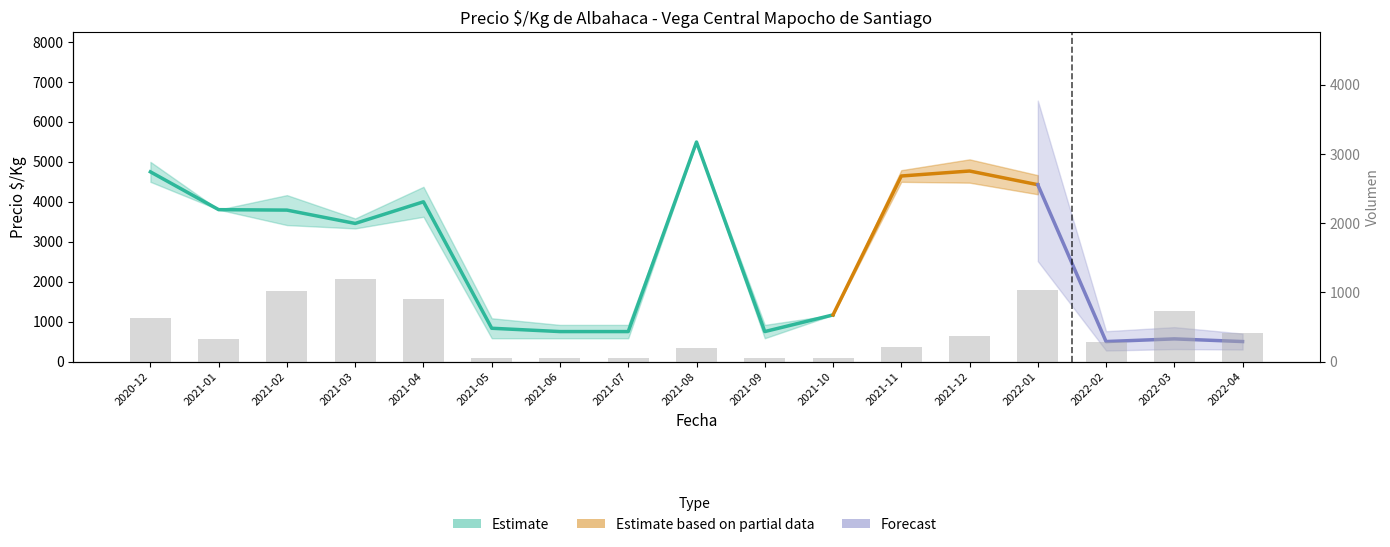

Is it true that the value at 2022-02 is 284?

True